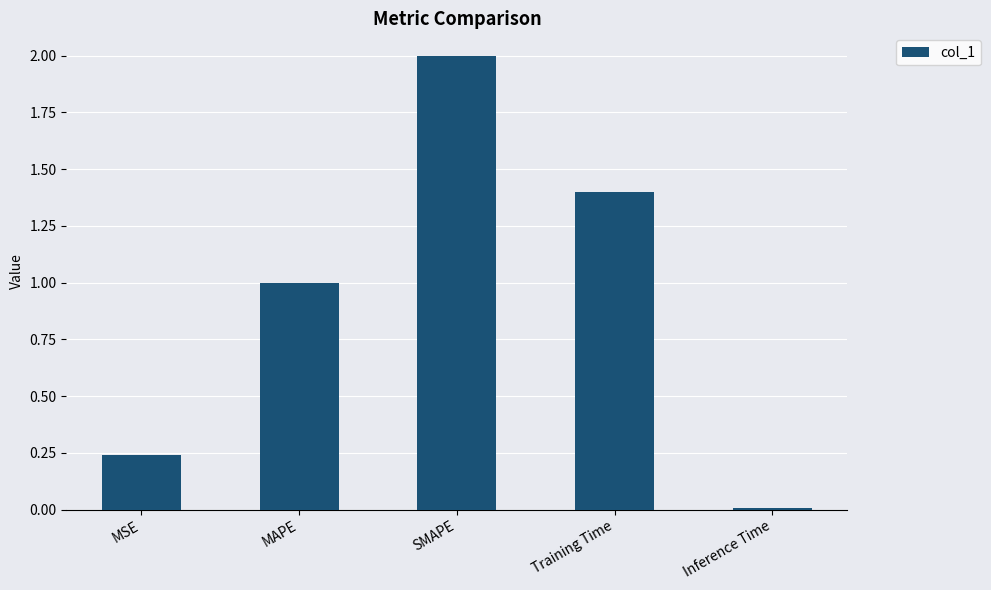

What is the label of the 4th bar from the right?

MAPE